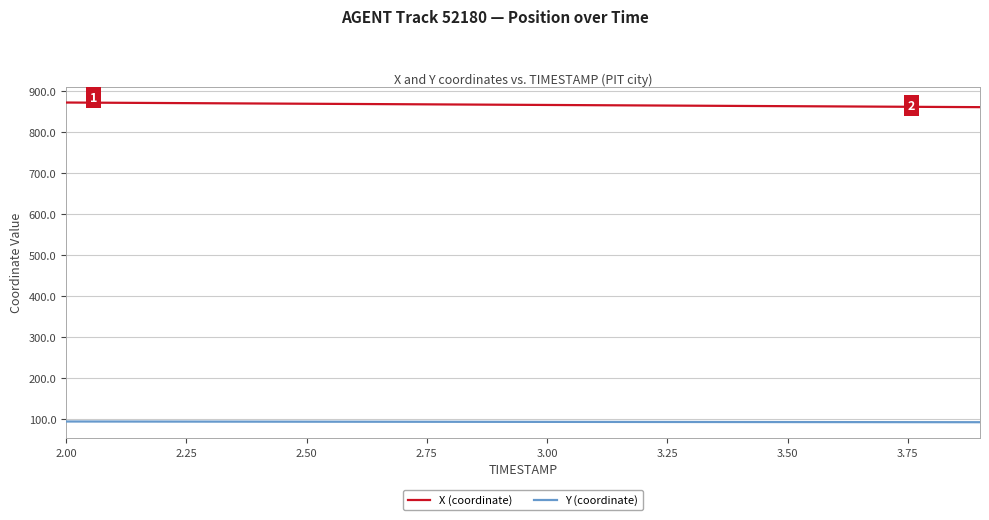

Which series has the largest total across all categories?

X (coordinate)